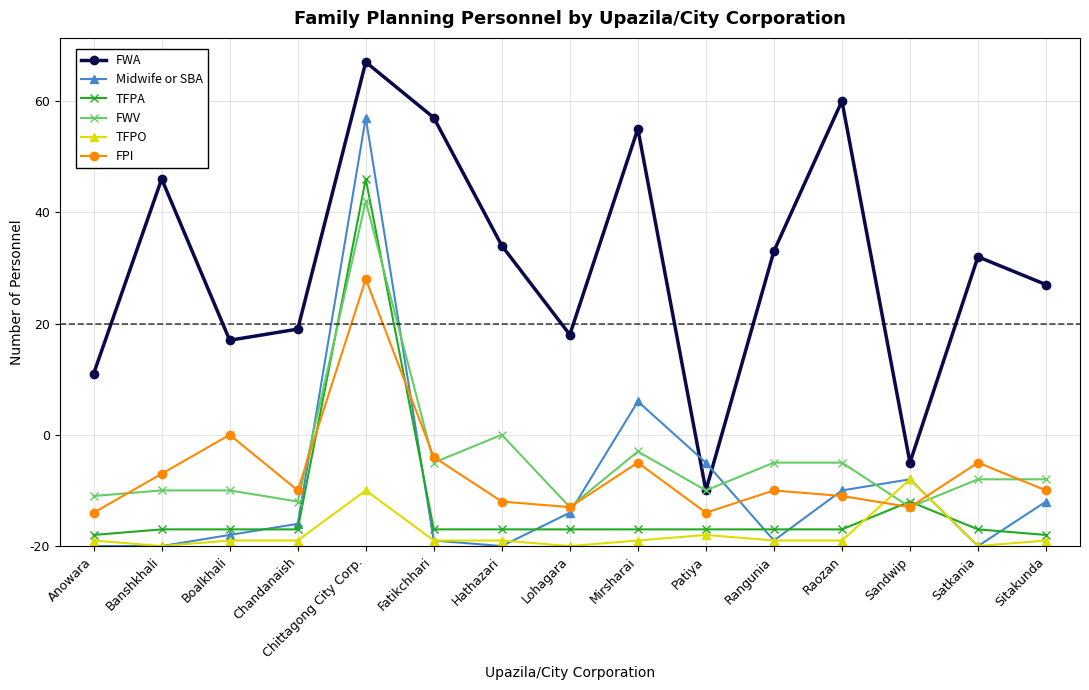

Does the chart have visible grid lines?

Yes